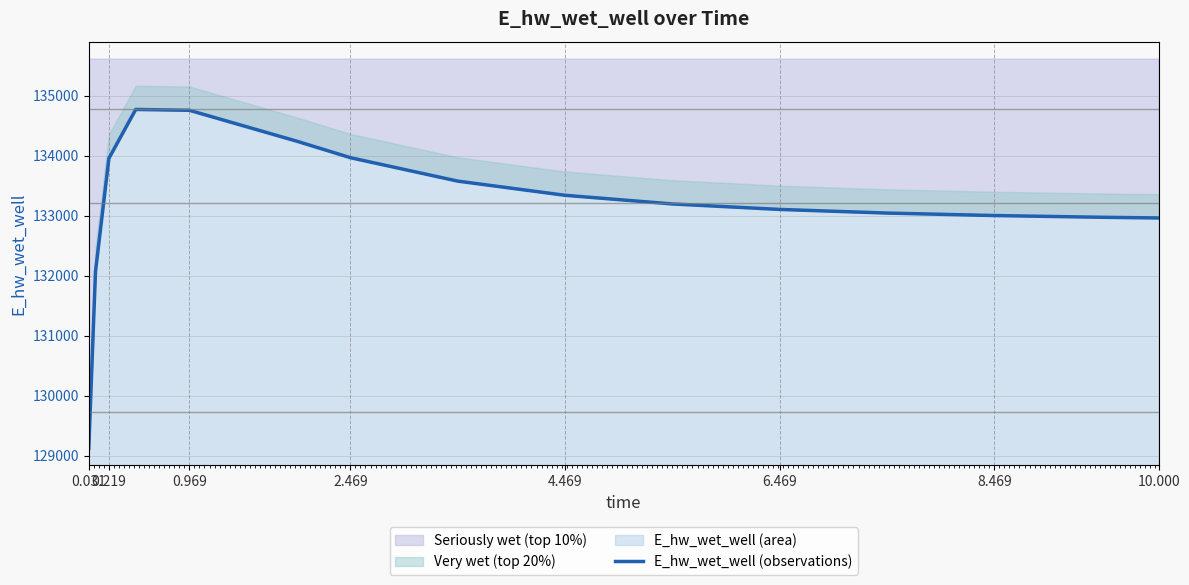

What is the highest value of the Seriously wet (top 10%) series?

134771.6